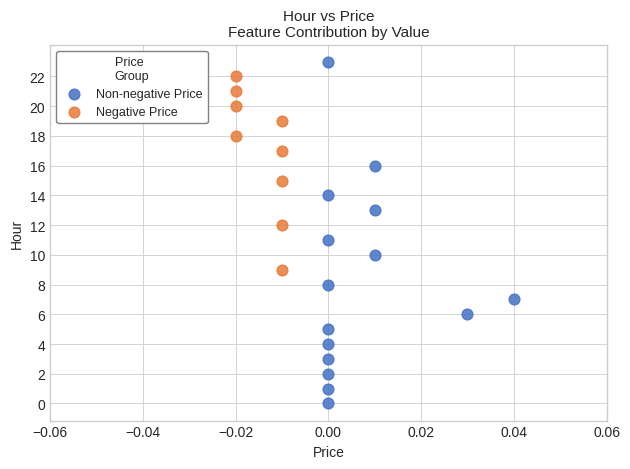

Which series contains the lowest Y value?

Non-negative Price